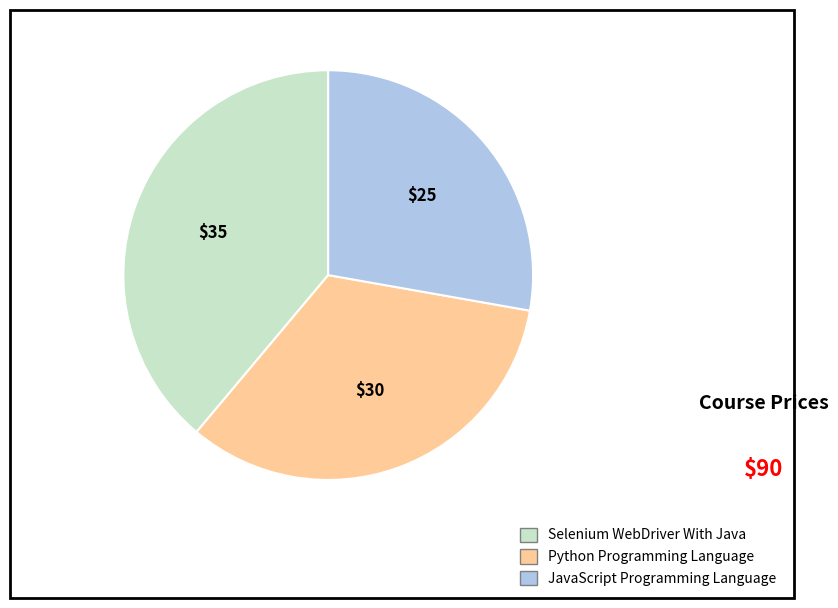

Is there any slice that represents more than half of the pie?

No